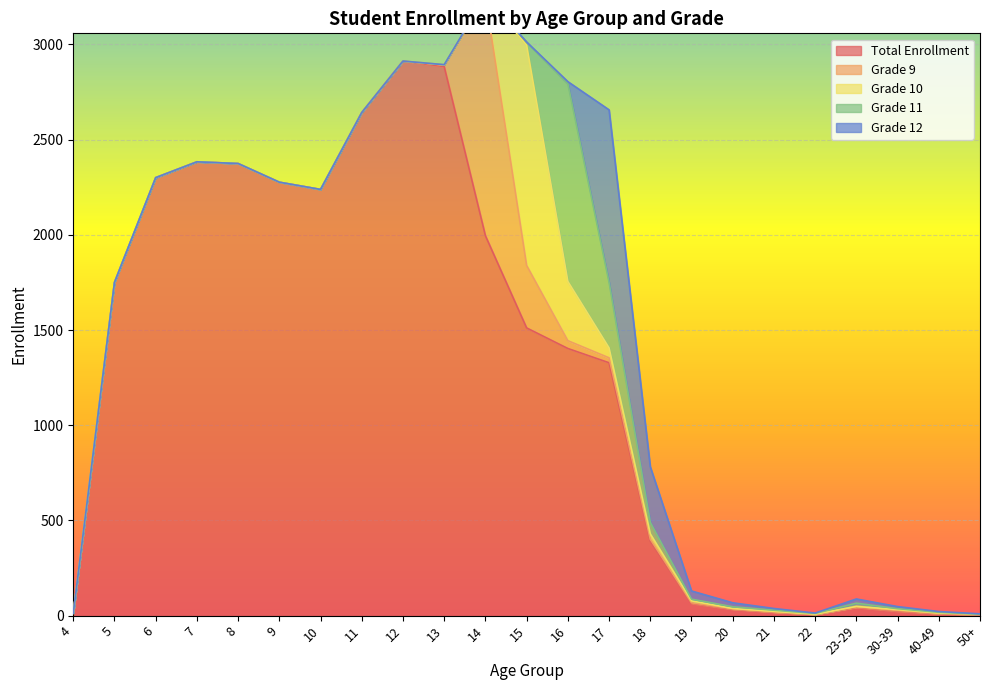

What is the value of the Total Enrollment point at the 1st from the left?

13